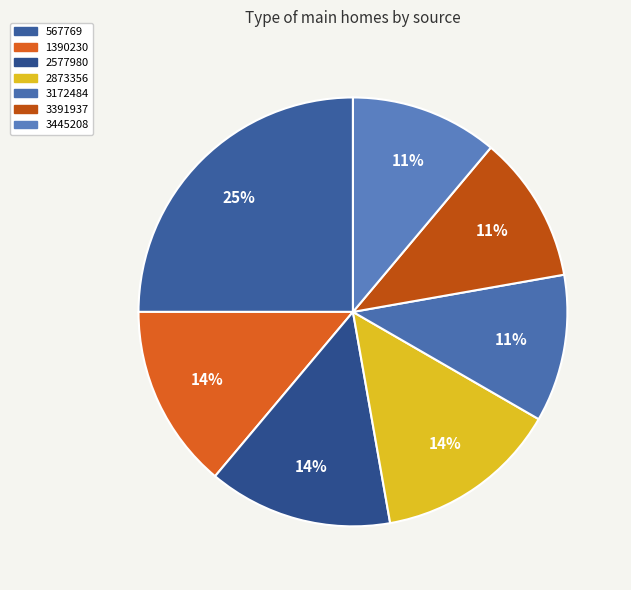

To the nearest percent, what is the average slice percentage?

14%